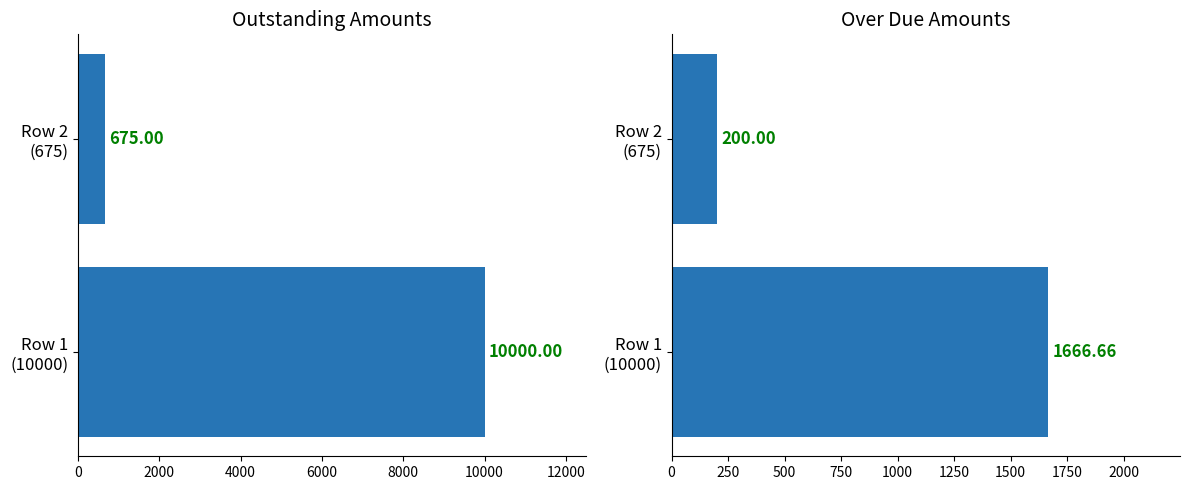

What is the total value across all series at Row 1 (10000)?

11666.7